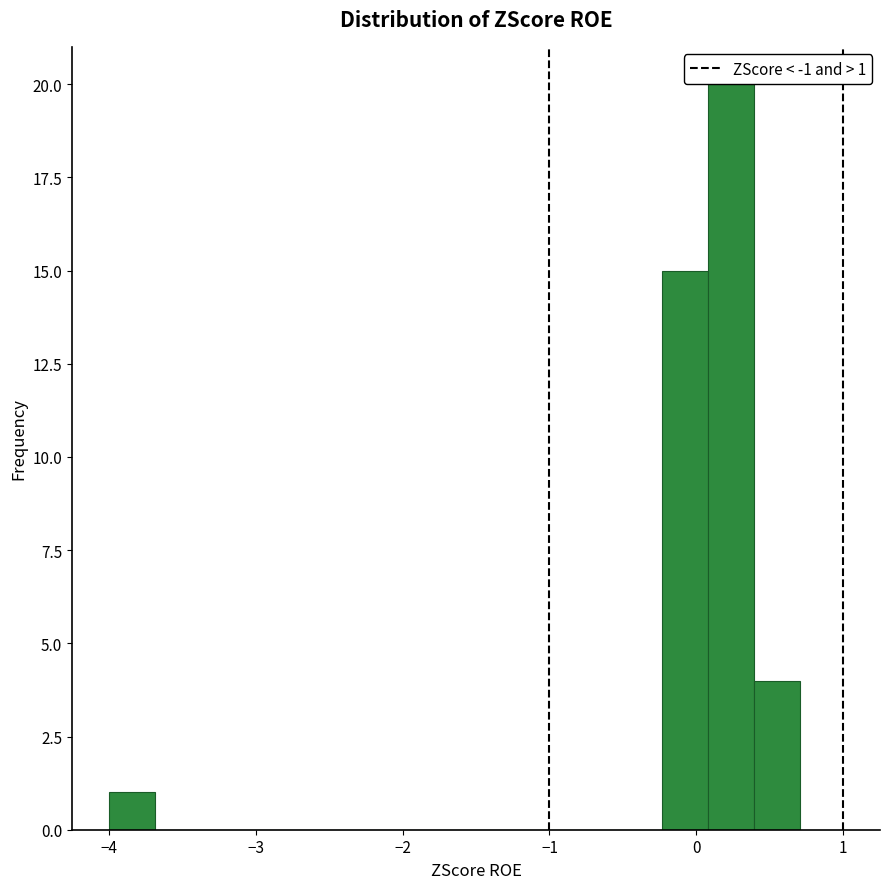

Read against the x-axis, roughly where is the centre of the tallest bar?

0.2